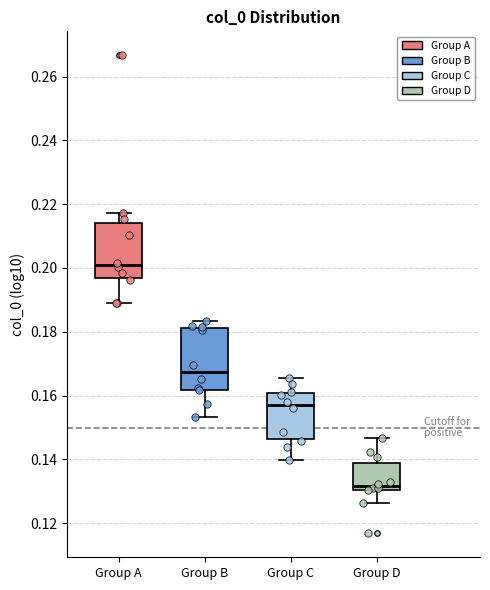

Which box's median line is the highest?

Group A